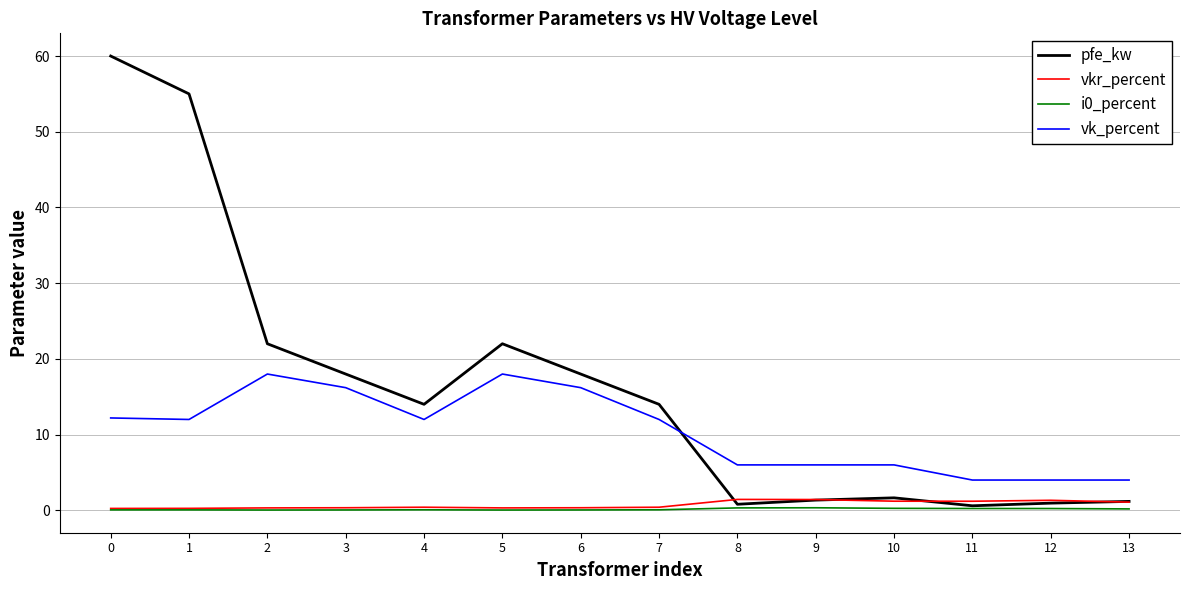

Is the value of vk_percent at 2 greater than the value of pfe_kw at 8?

Yes